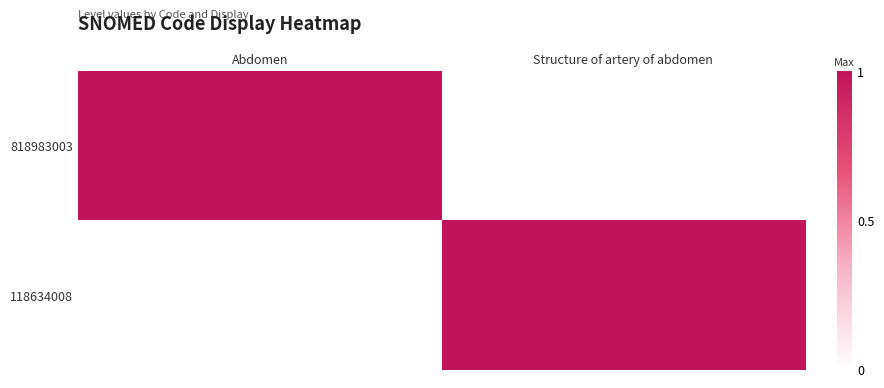

Which series has the largest range (max minus min)?

818983003